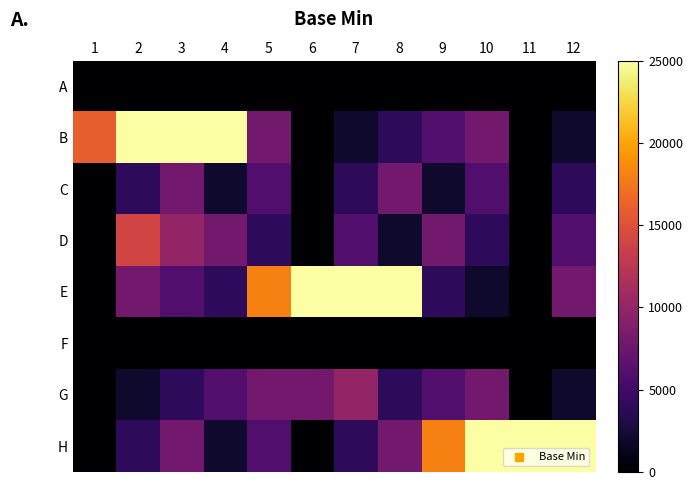

At which category is the sum across all series the highest?

3